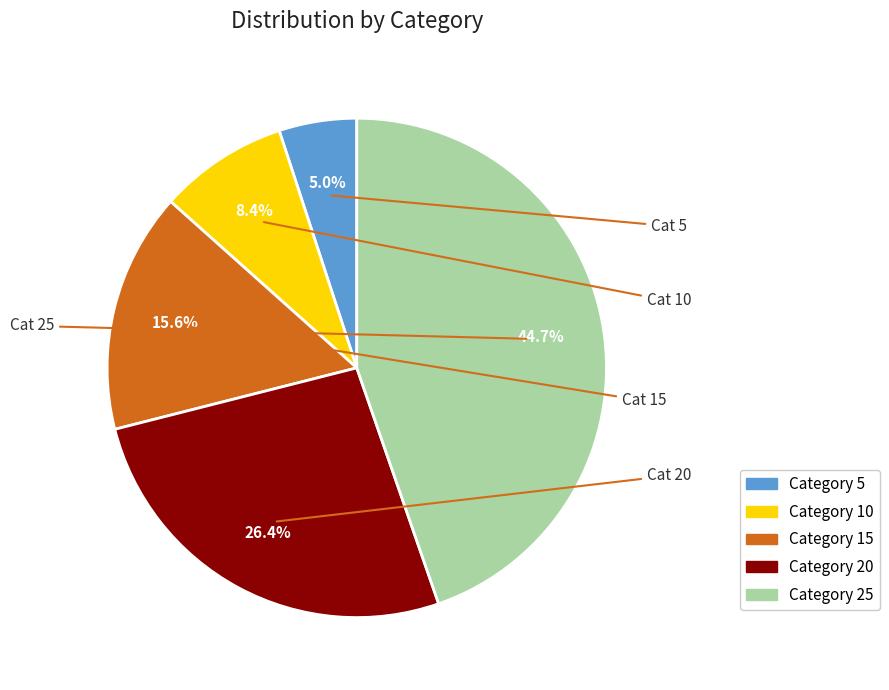

Does any single category account for the majority?

No